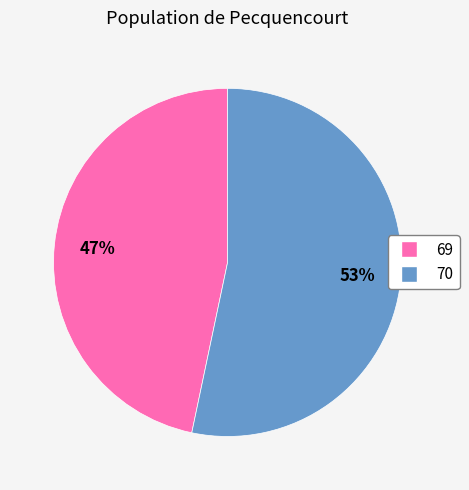

Count the number of slices in the pie.

2